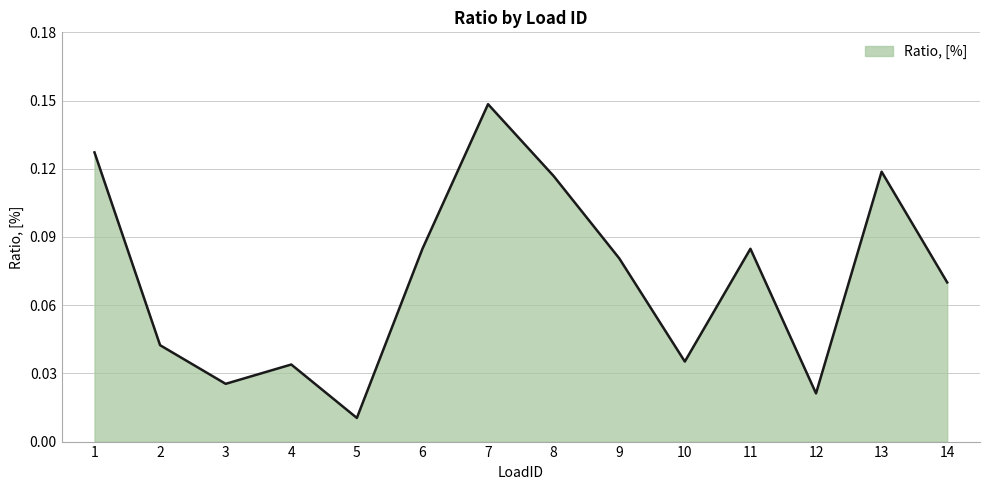

Which label corresponds to the smallest value in the chart?

5